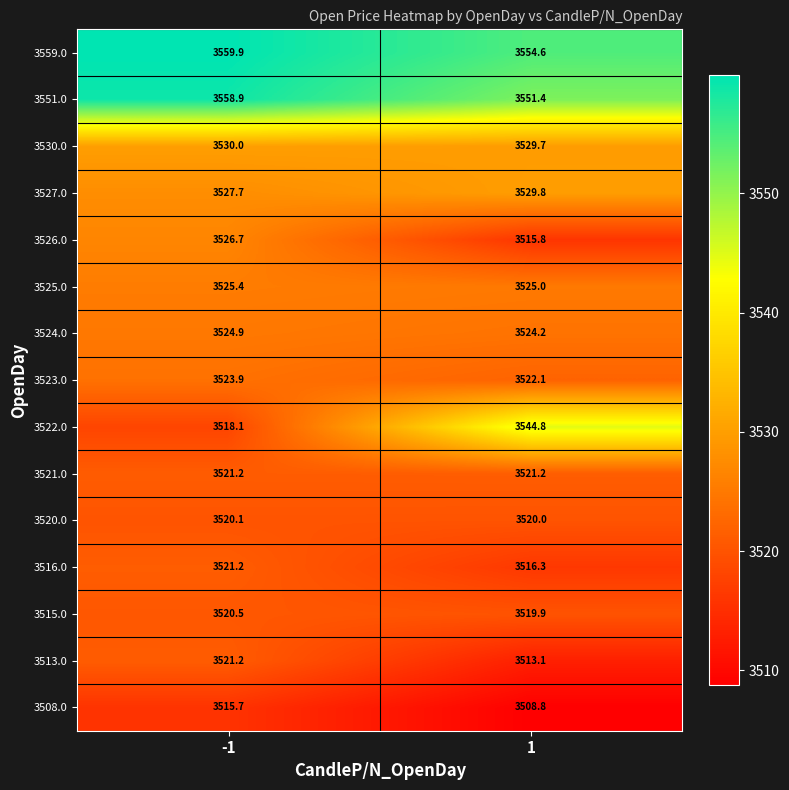

Reading right to left, what are all the values shown in this chart?

3559.0: 1=3554.6	-1=3559.9
3551.0: 1=3551.4	-1=3558.9
3530.0: 1=3529.7	-1=3530.0
3527.0: 1=3529.8	-1=3527.7
3526.0: 1=3515.8	-1=3526.7
3525.0: 1=3525.0	-1=3525.4
3524.0: 1=3524.2	-1=3524.9
3523.0: 1=3522.1	-1=3523.9
3522.0: 1=3544.8	-1=3518.1
3521.0: 1=3521.2	-1=3521.2
3520.0: 1=3520.0	-1=3520.1
3516.0: 1=3516.3	-1=3521.2
3515.0: 1=3519.9	-1=3520.5
3513.0: 1=3513.1	-1=3521.2
3508.0: 1=3508.8	-1=3515.7